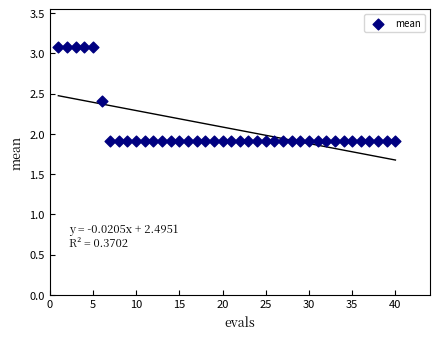

What is the range of X values (max minus min)?

39.0